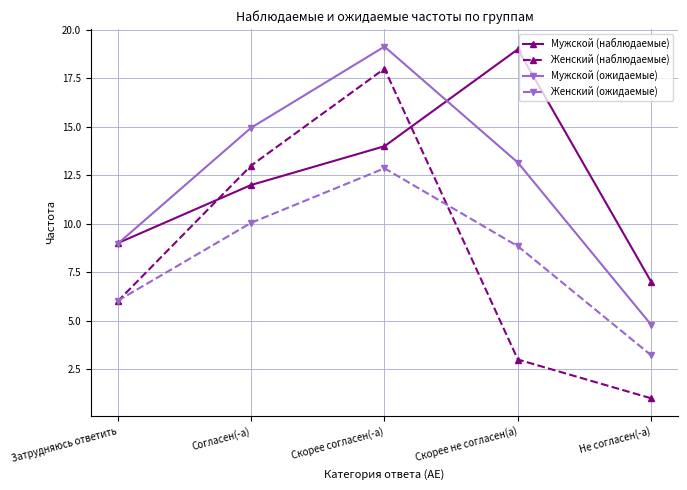

What is the average value of the Женский (ожидаемые) series?

8.2